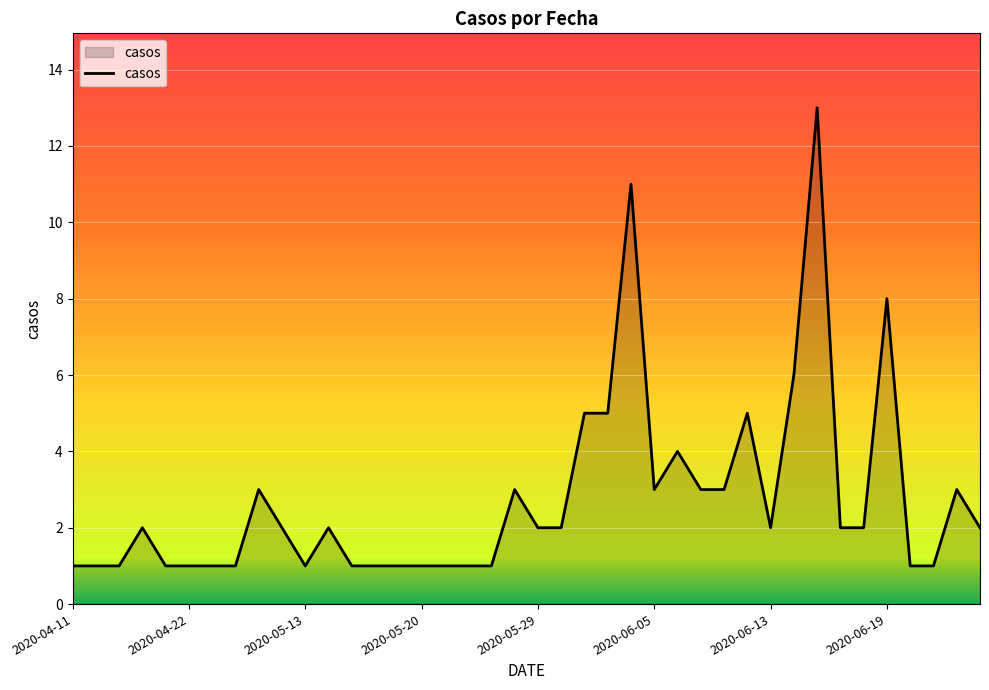

What is the greatest value displayed?

13